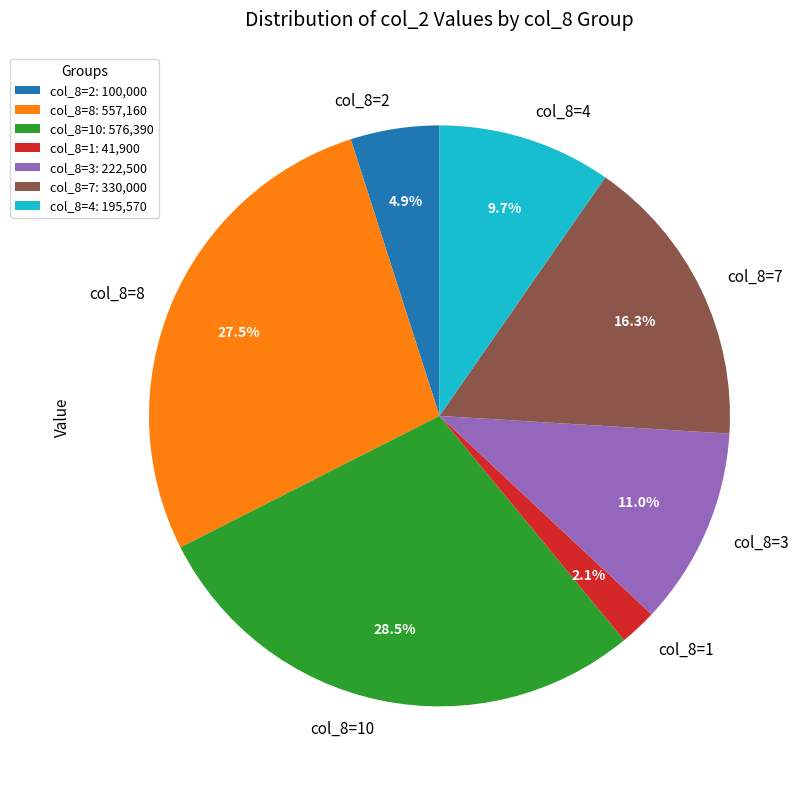

Is there a majority slice in this chart?

No